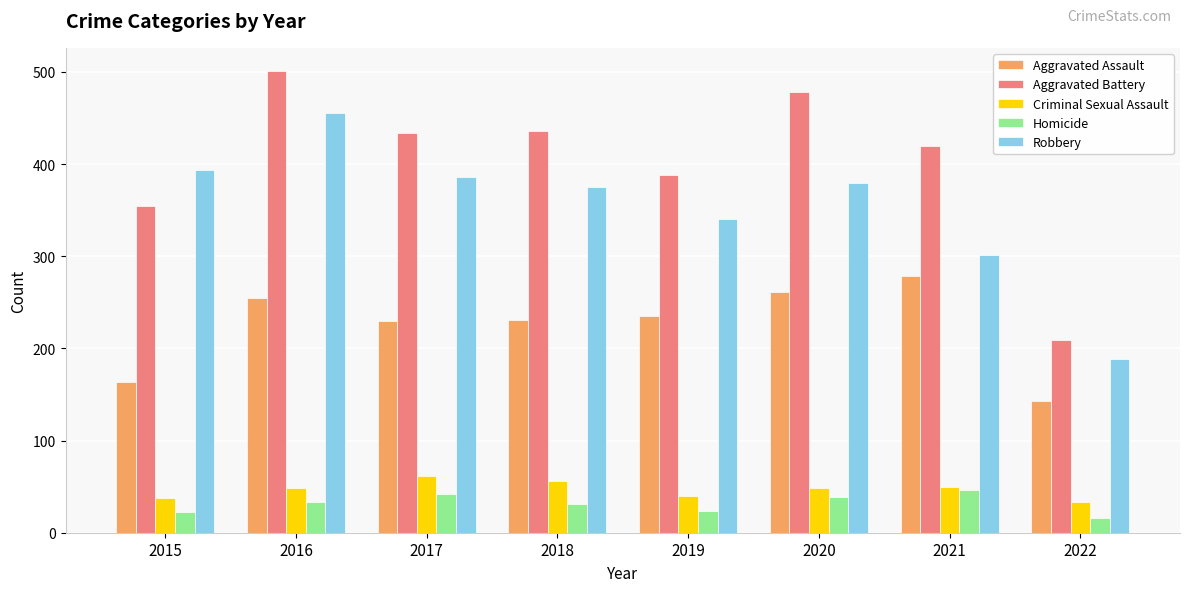

Is the value of Criminal Sexual Assault at 2016 greater than the value of Robbery at 2022?

No